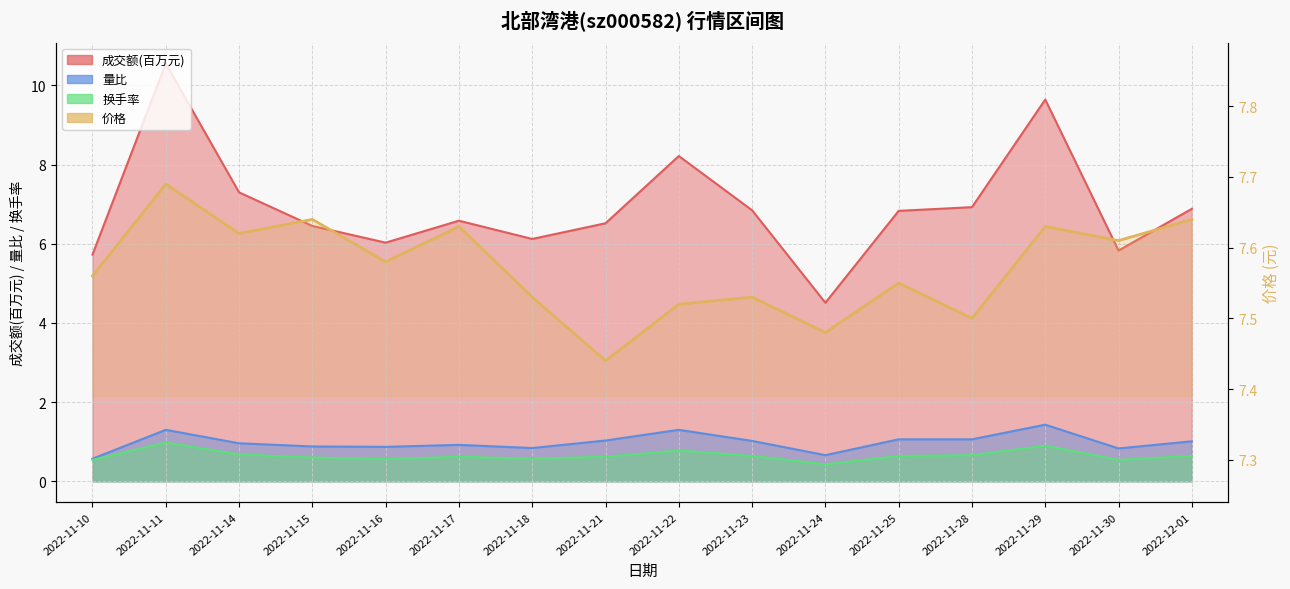

Which series has the widest spread of values?

换手率